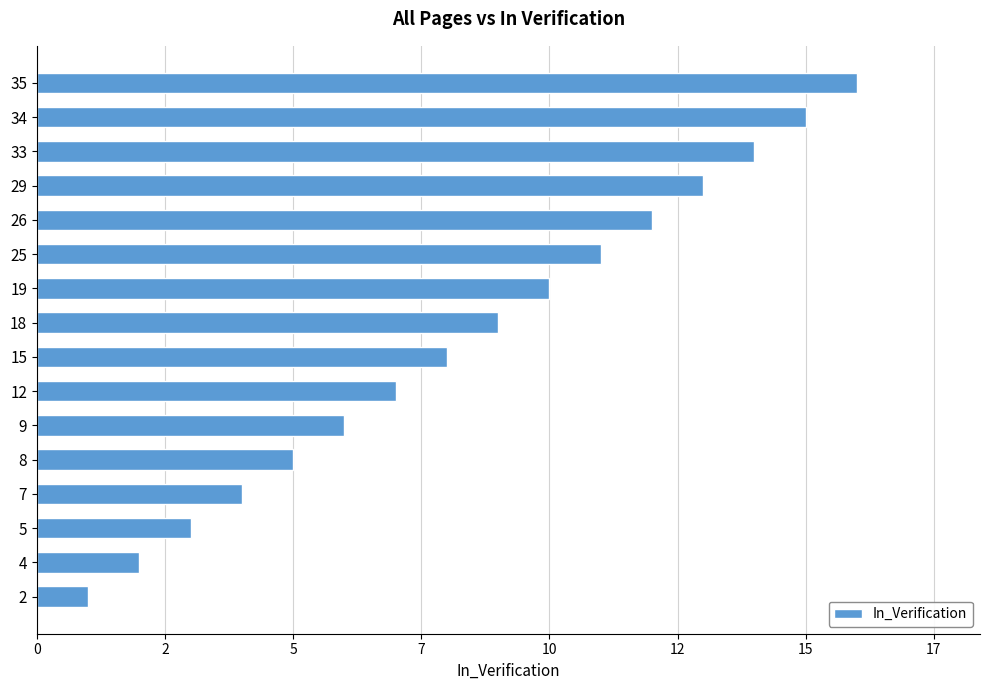

Rank the categories by value from highest to lowest.

35, 34, 33, 29, 26, 25, 19, 18, 15, 12, 9, 8, 7, 5, 4, 2